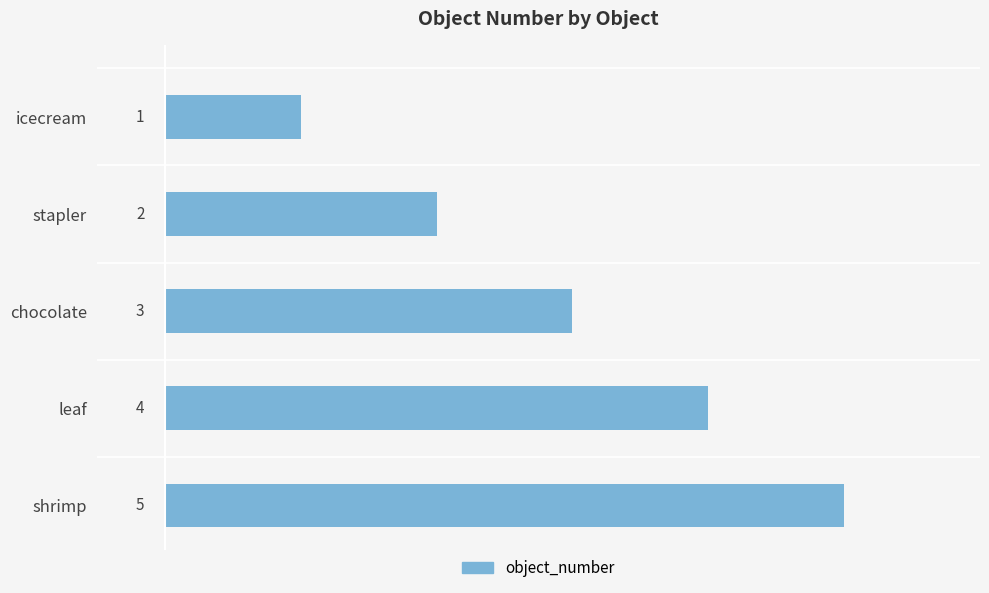

At which label is the value closest to 3?

chocolate